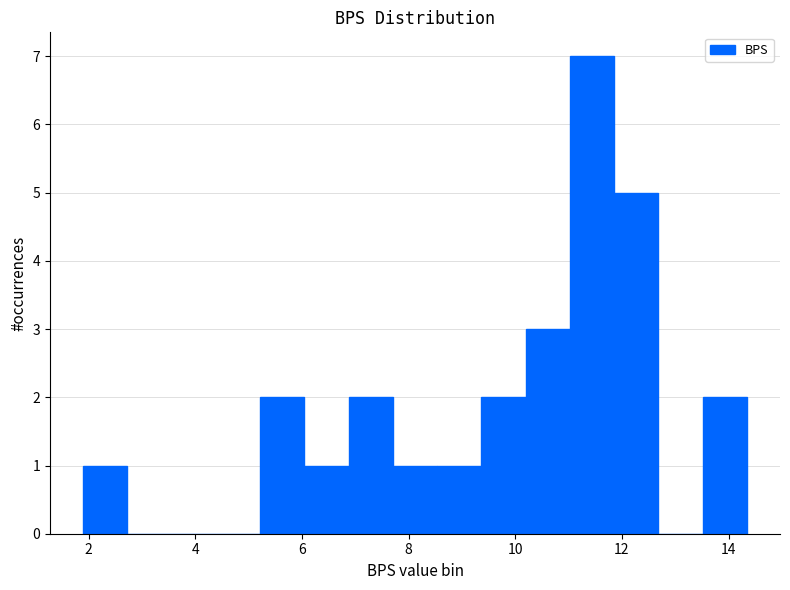

How tall is the bar that spans 6.0 to 6.8 on the x-axis? Neither the bar edges nor the heights are printed on the chart, so give them approximately, as read against the axes.

1